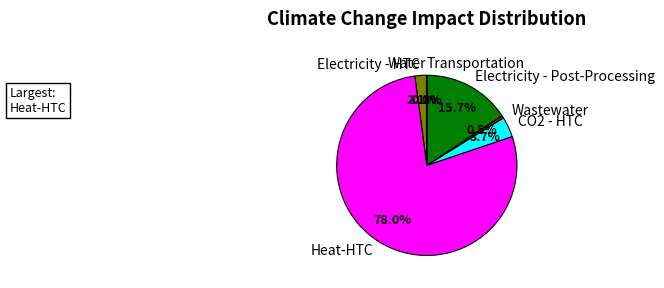

What is the majority slice?

Heat-HTC